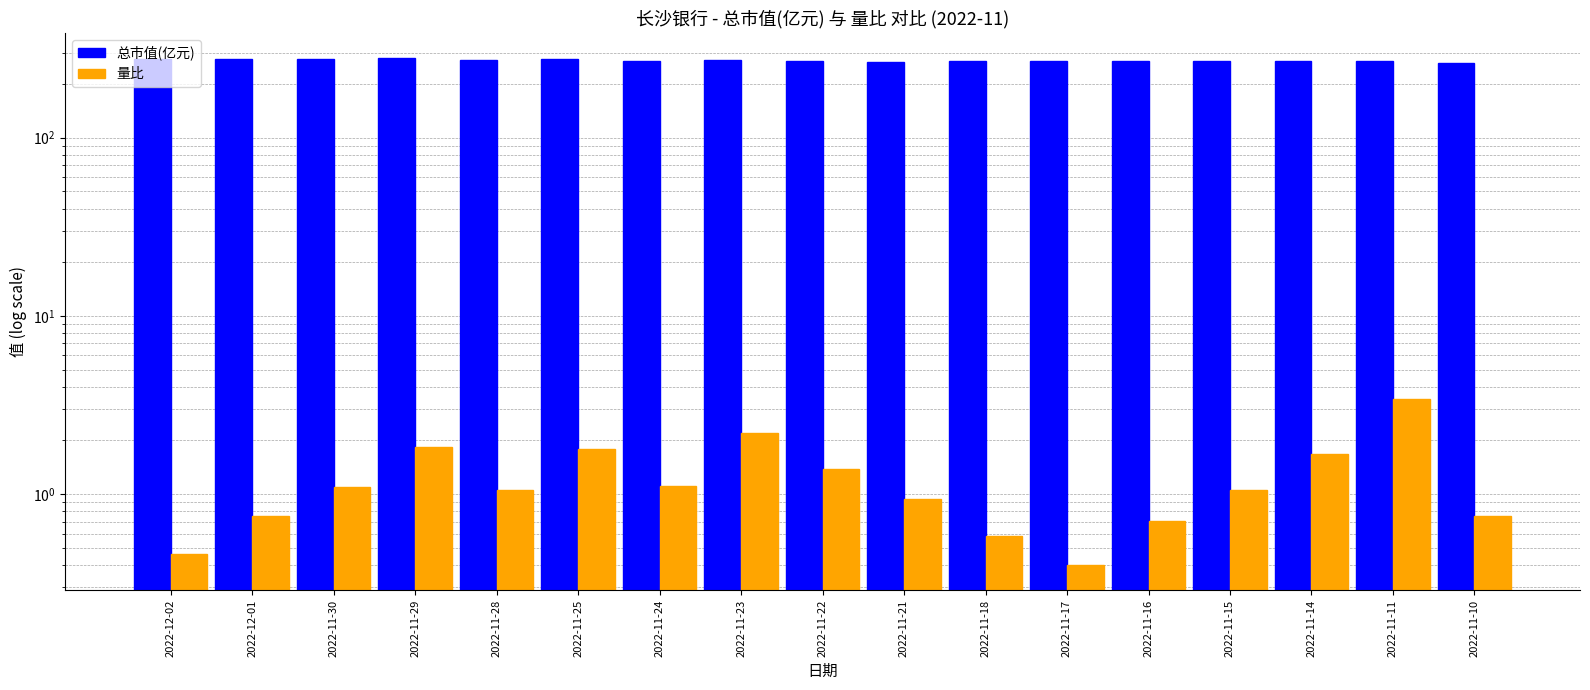

Read the 量比 value at 2022-12-01.

0.8